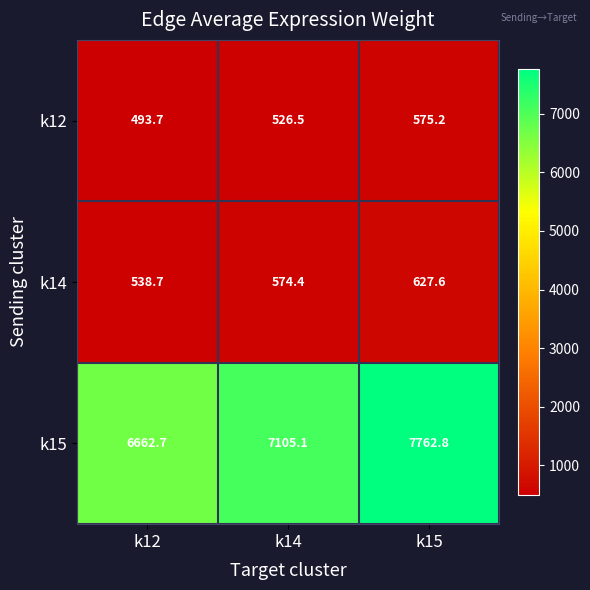

Which category has the highest value across all series?

k15